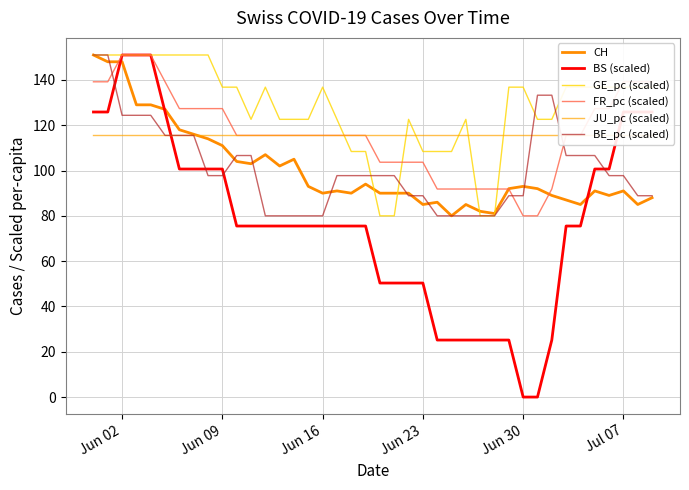

Which series ends up on top after the final intersection of BE_pc (scaled) and FR_pc (scaled)?

FR_pc (scaled)